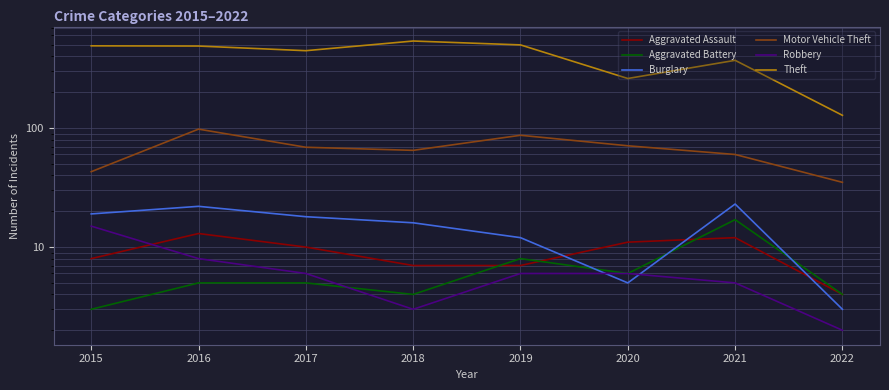

How many data points in Aggravated Assault are less than 10?

4